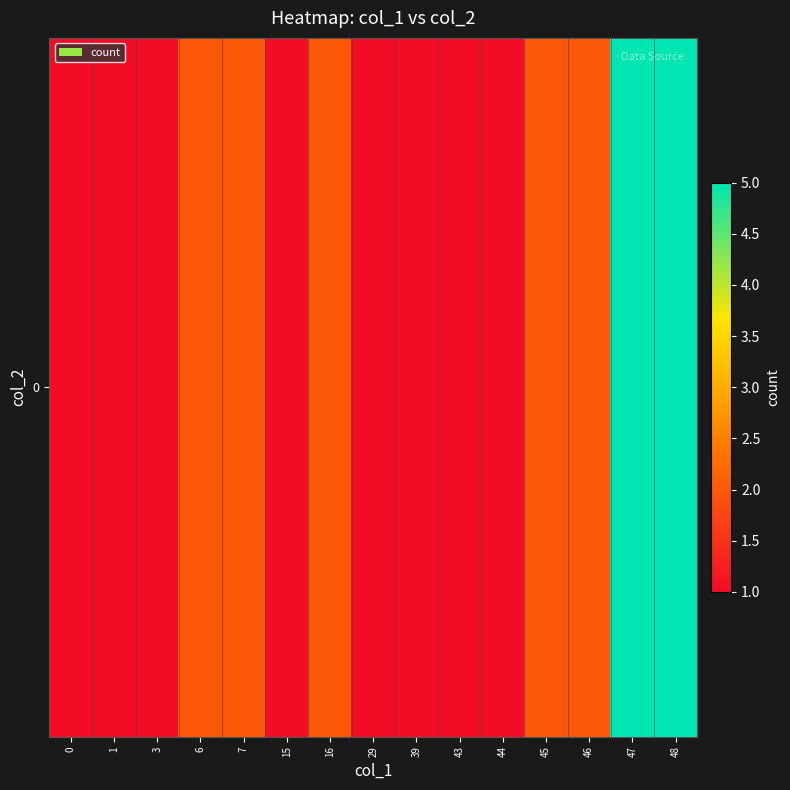

Reading left to right, list all the values displayed in this chart.

1	1	1	2	2	1	2	1	1	1	1	2	2	5	5